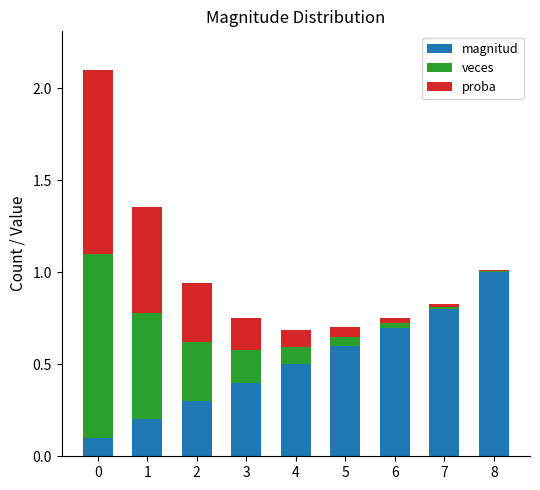

Is it true that magnitud equals 0.6 at 3?

False